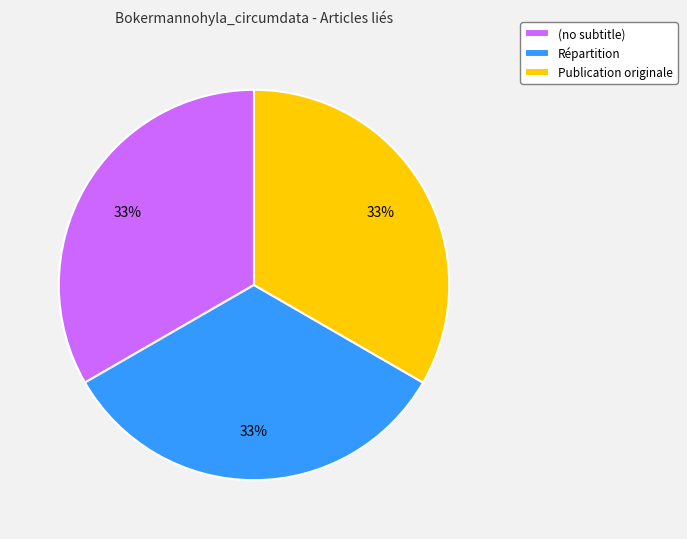

To the nearest percent, what is the combined percentage of Répartition and Publication originale?

67%